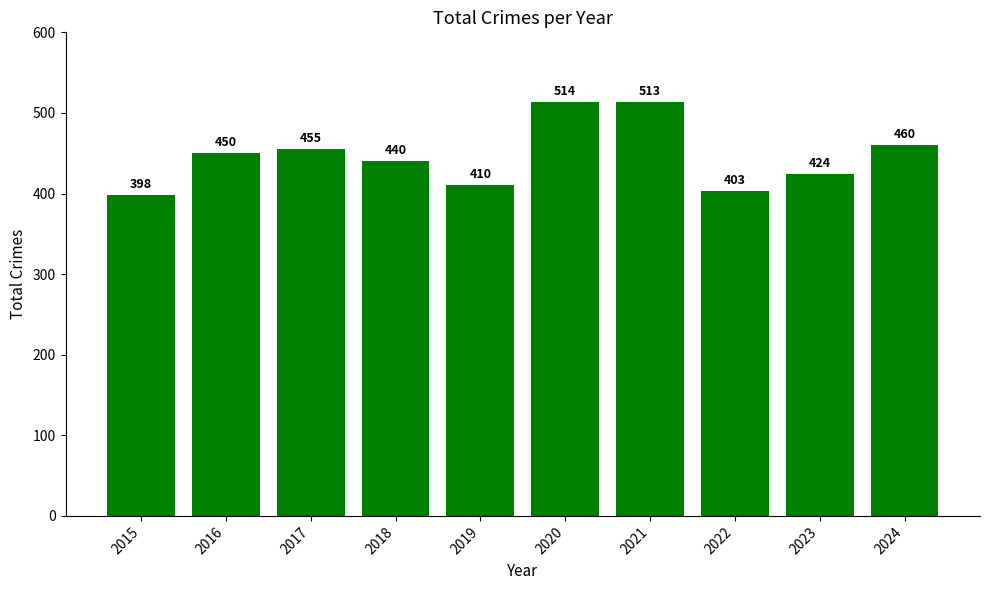

What is the greatest value displayed?

514